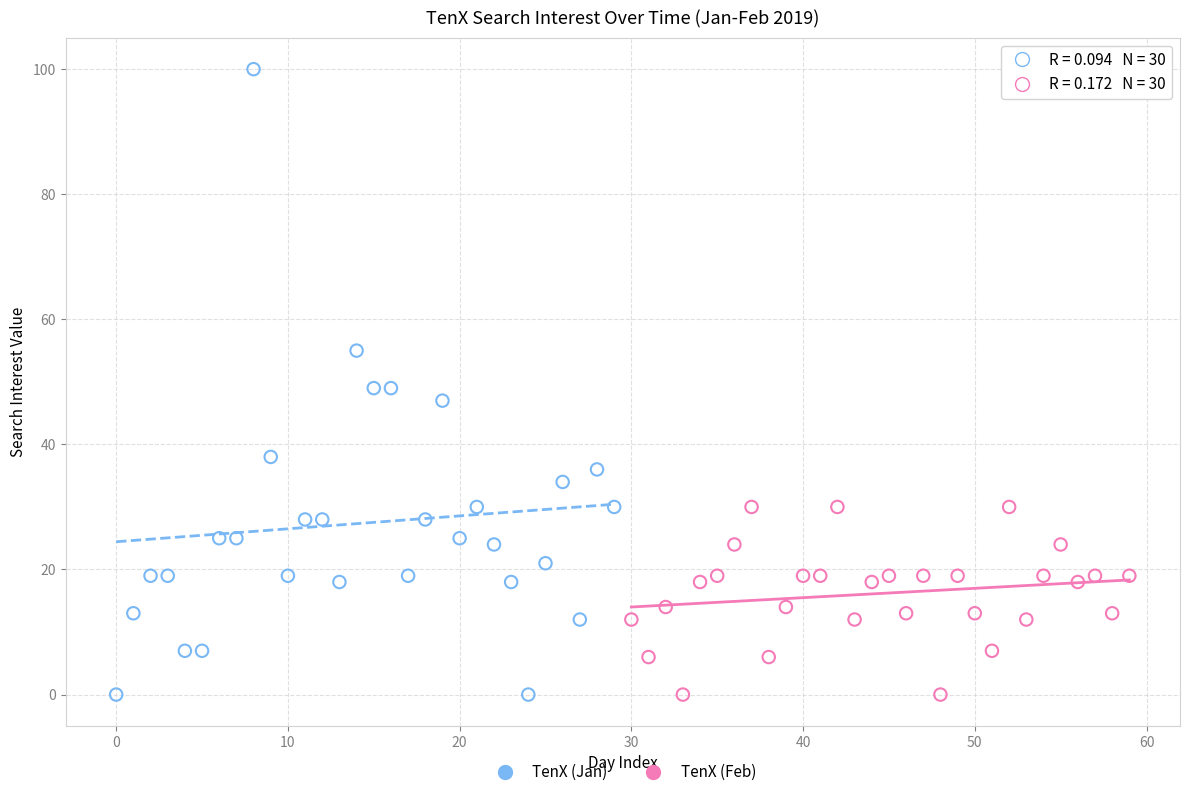

What are all the series names shown in the legend?

TenX (Jan), TenX (Feb)